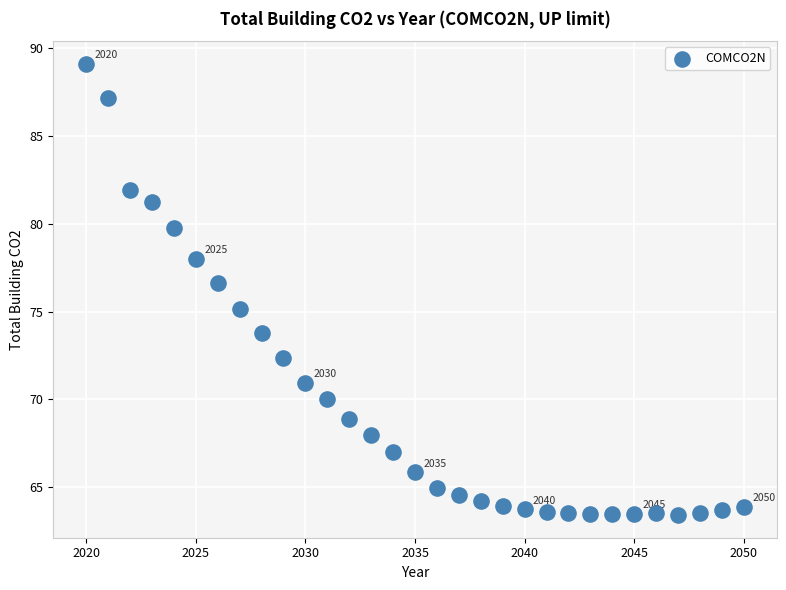

What is the range of Y values (max minus min)?

25.7